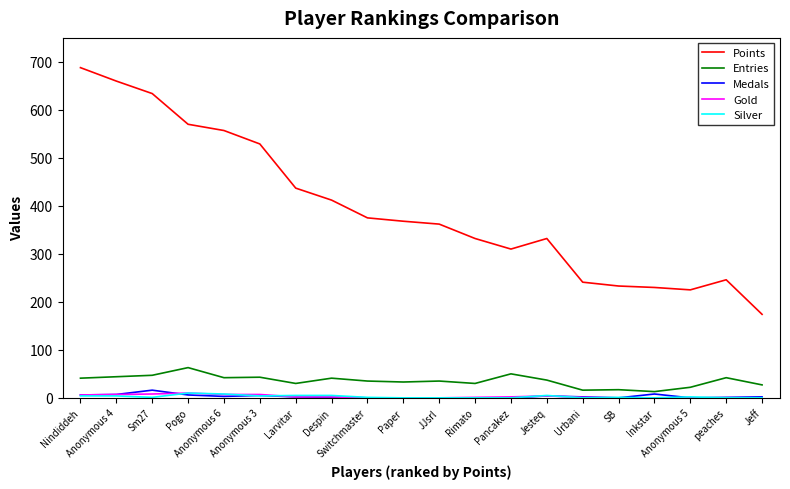

What is the difference between the maximum and minimum values in the Entries series?

50